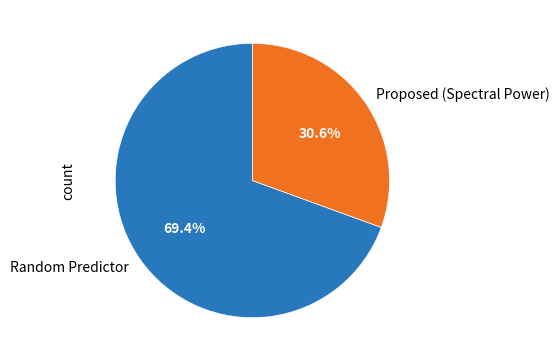

What percentage is the Proposed (Spectral Power) slice, to the nearest percent?

31%